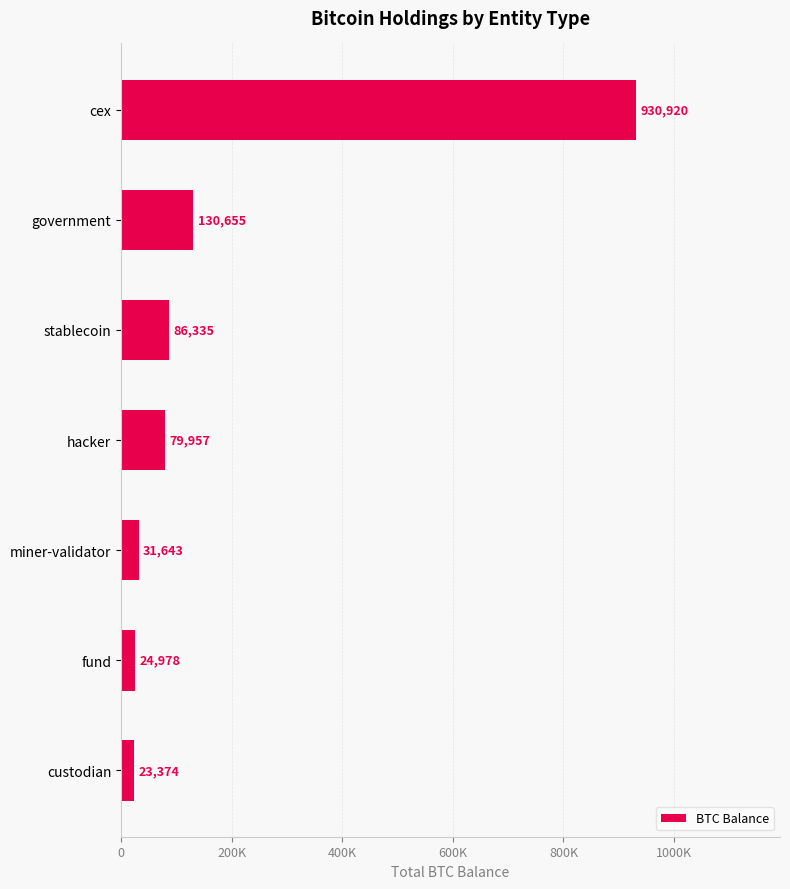

List the labels in order of value, smallest first.

custodian, fund, miner-validator, hacker, stablecoin, government, cex